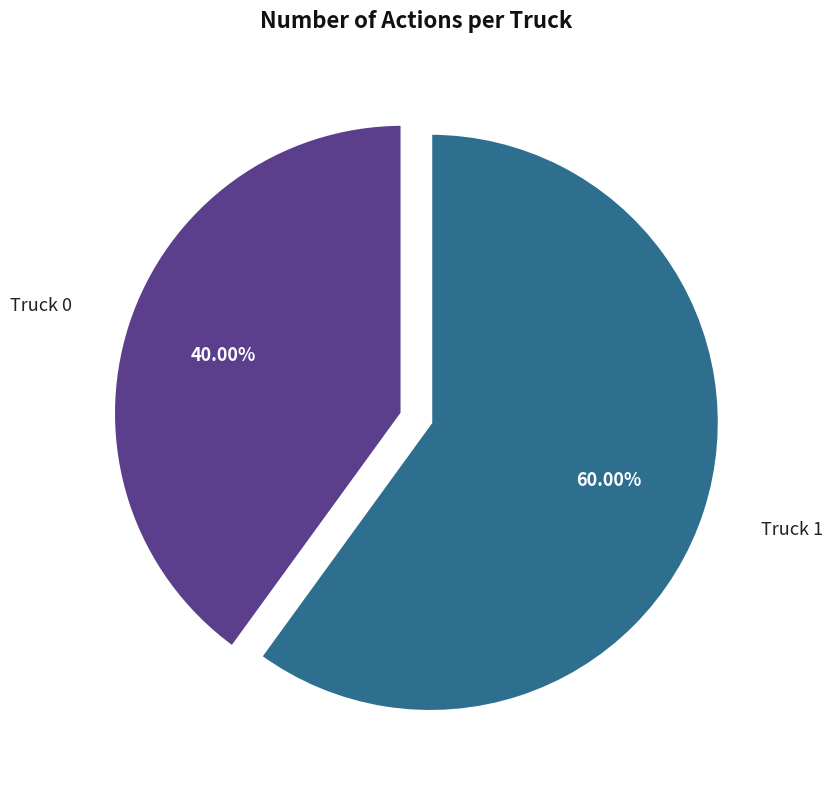

Is there any slice that represents more than half of the pie?

Yes